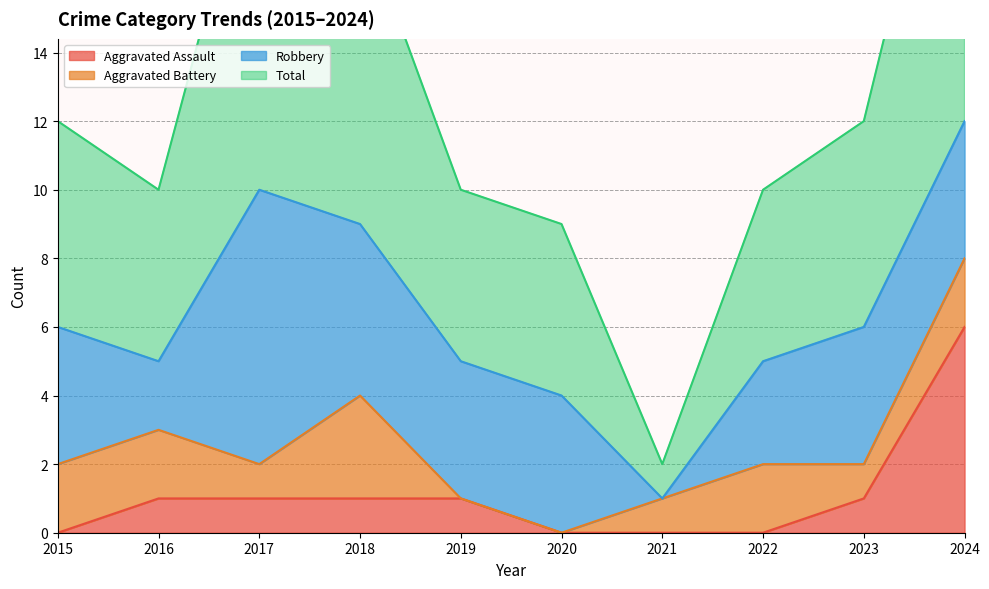

True or false: Total and Aggravated Assault cross at least once.

False